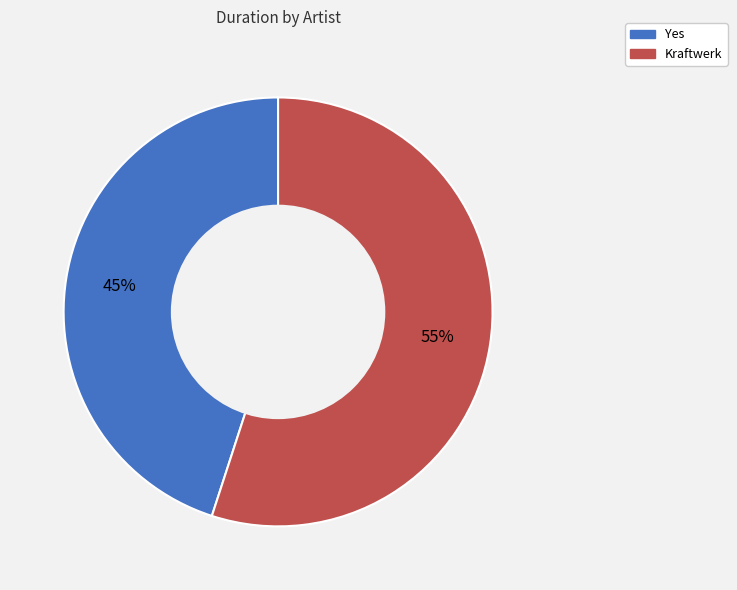

Is the sum of Kraftwerk and Yes greater than half?

Yes